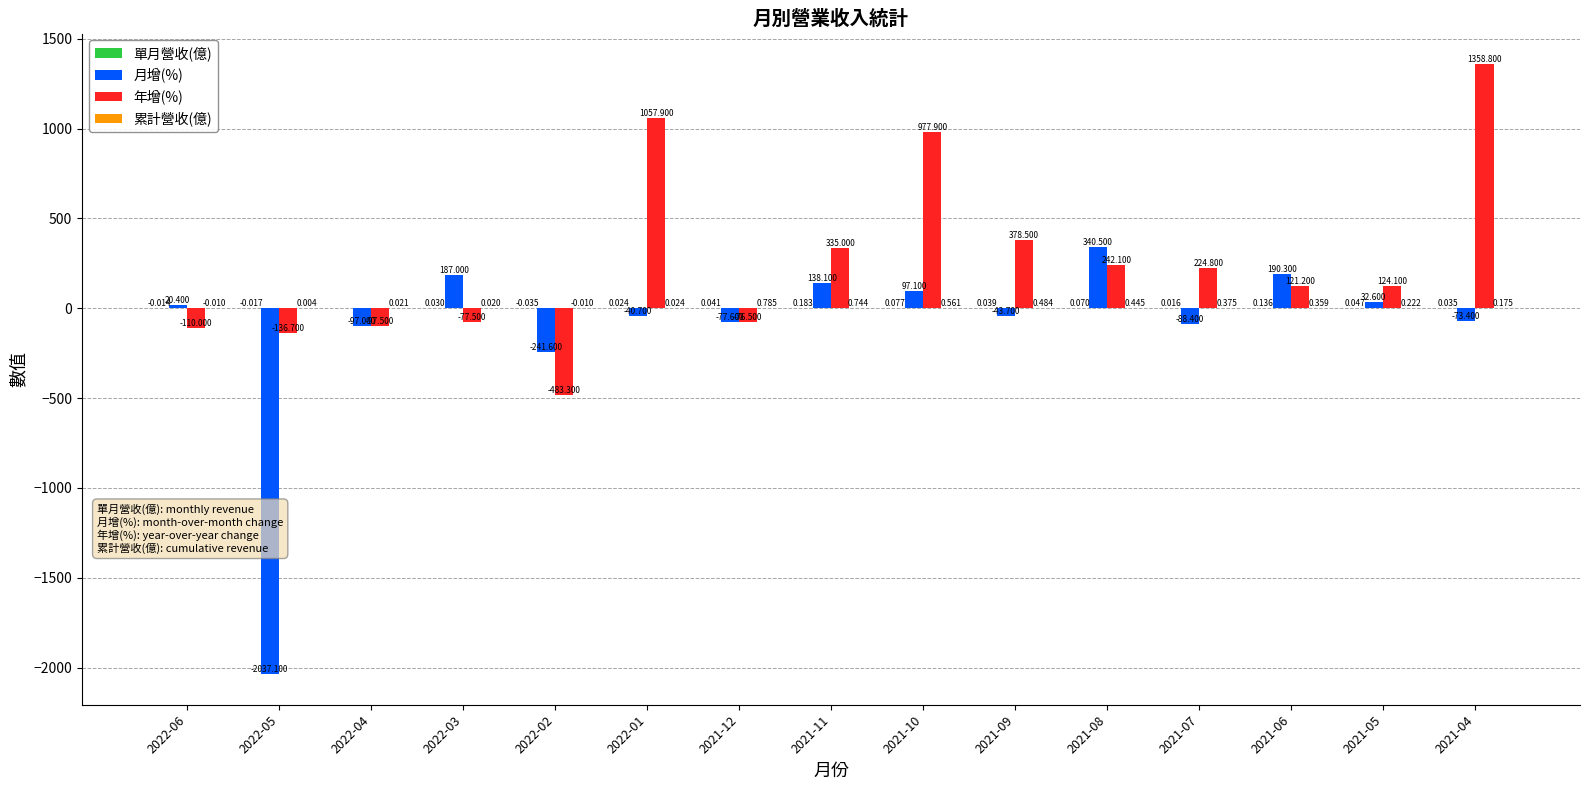

Which series changed the most between 2022-06 and 2021-04?

年增(%)